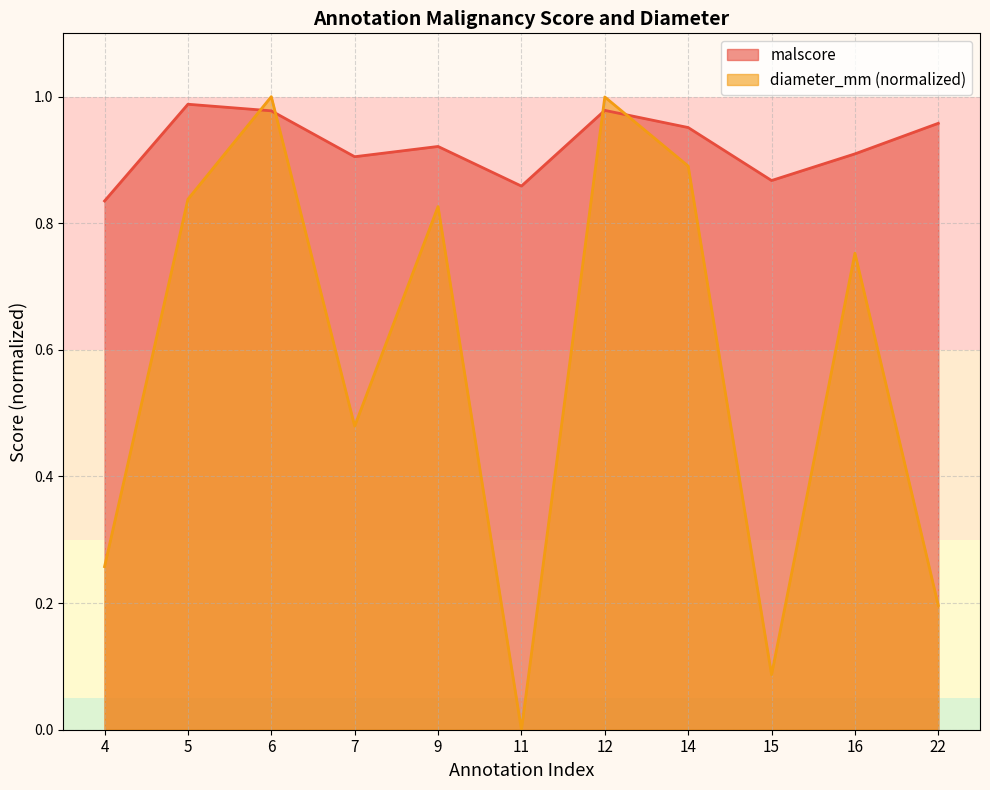

What is the difference between the maximum and minimum values in the diameter_mm series?

1.0